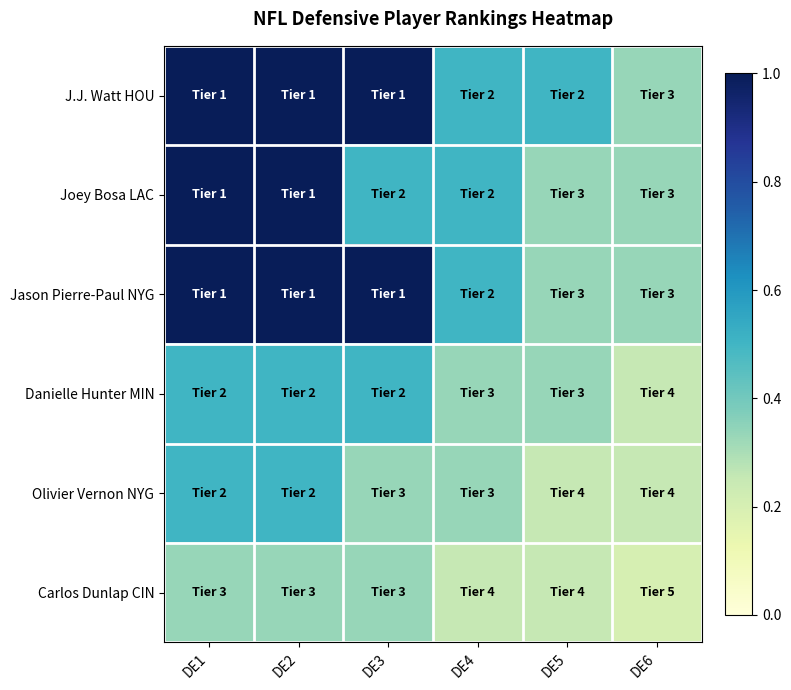

Reading left to right, list all the values displayed in this chart.

J.J. Watt HOU: DE1=1.0	DE2=1.0	DE3=1.0	DE4=0.5	DE5=0.5	DE6=0.3
Joey Bosa LAC: DE1=1.0	DE2=1.0	DE3=0.5	DE4=0.5	DE5=0.3	DE6=0.3
Jason Pierre-Paul NYG: DE1=1.0	DE2=1.0	DE3=1.0	DE4=0.5	DE5=0.3	DE6=0.3
Danielle Hunter MIN: DE1=0.5	DE2=0.5	DE3=0.5	DE4=0.3	DE5=0.3	DE6=0.2
Olivier Vernon NYG: DE1=0.5	DE2=0.5	DE3=0.3	DE4=0.3	DE5=0.2	DE6=0.2
Carlos Dunlap CIN: DE1=0.3	DE2=0.3	DE3=0.3	DE4=0.2	DE5=0.2	DE6=0.2